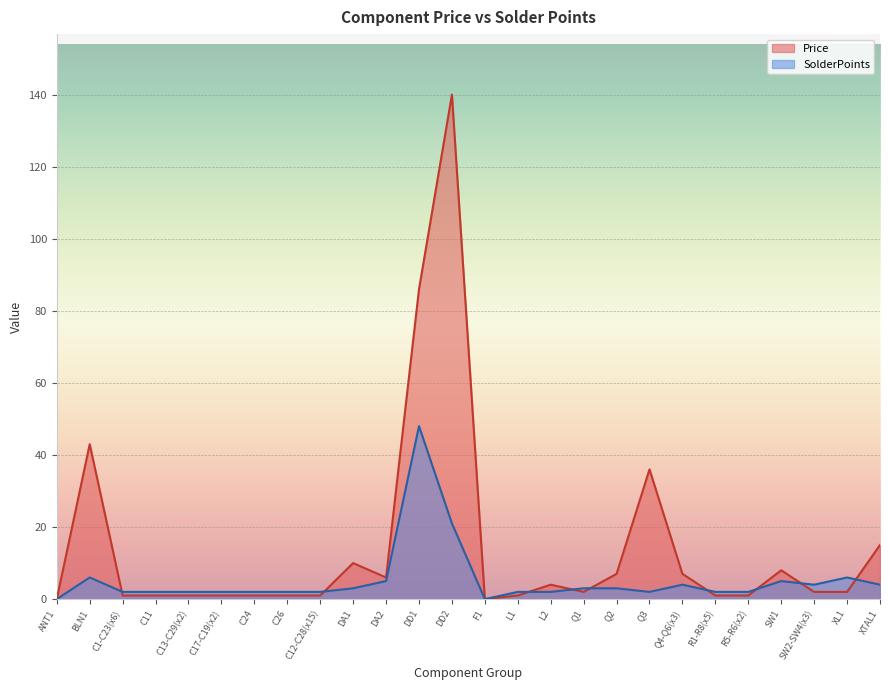

What are all the series names shown in the legend?

Price, SolderPoints